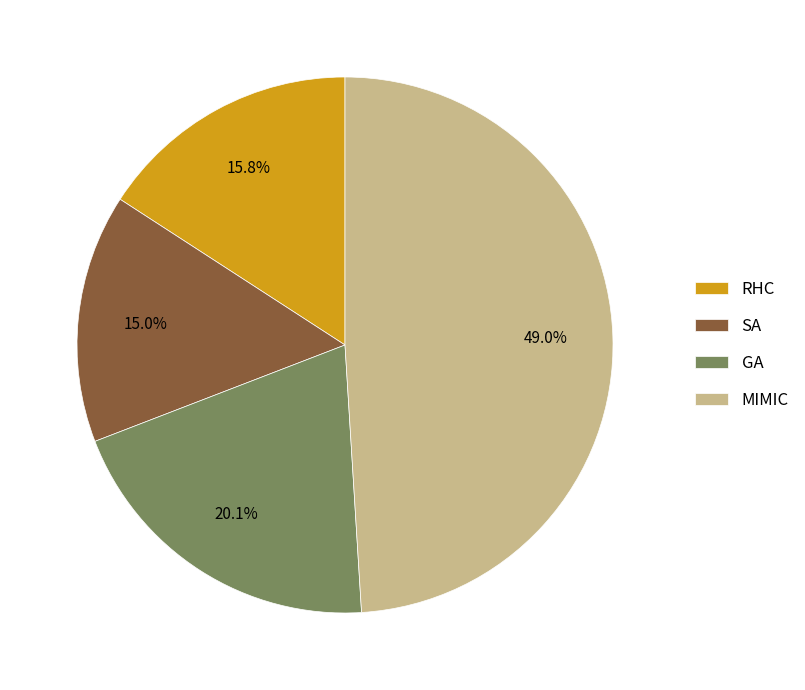

Rank the categories by value from highest to lowest.

MIMIC, GA, RHC, SA